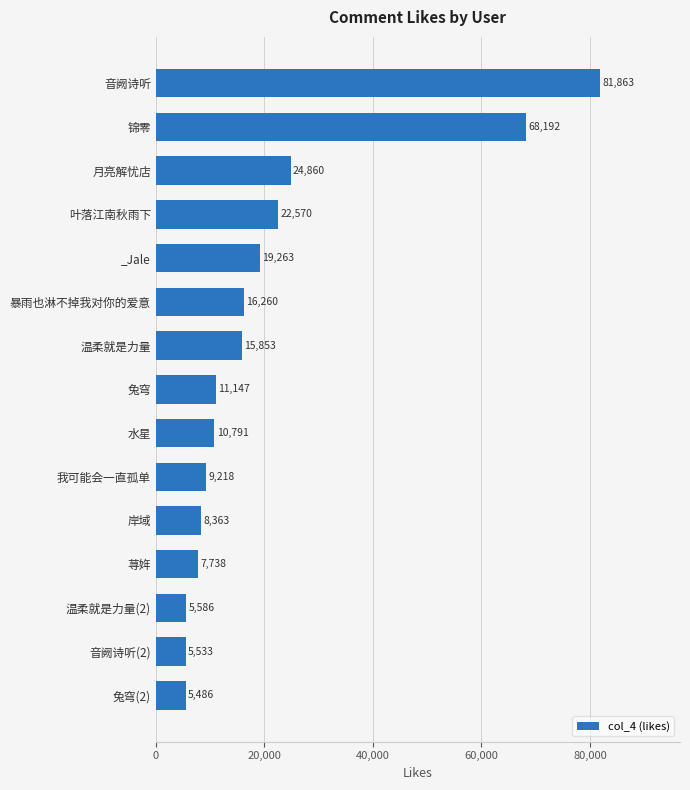

How many distinct data groups are displayed?

1